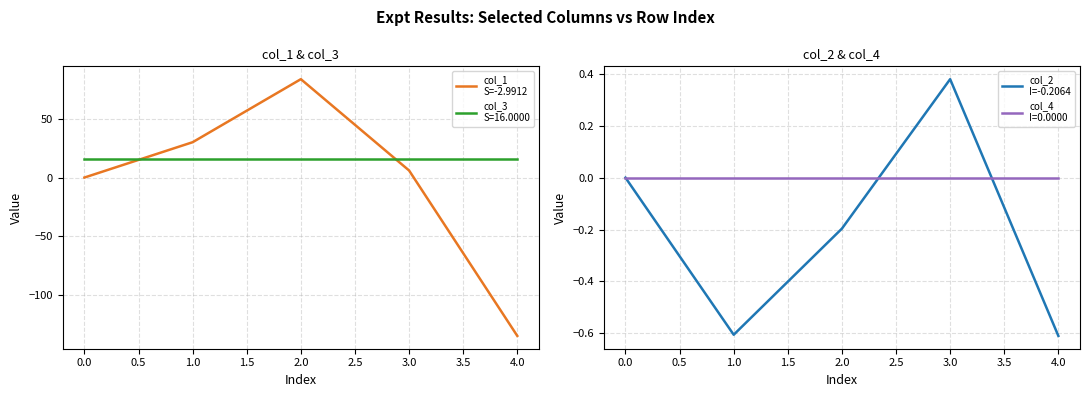

True or false: col_2
I=-0.2064 has more than 0 points higher than both neighbors.

True